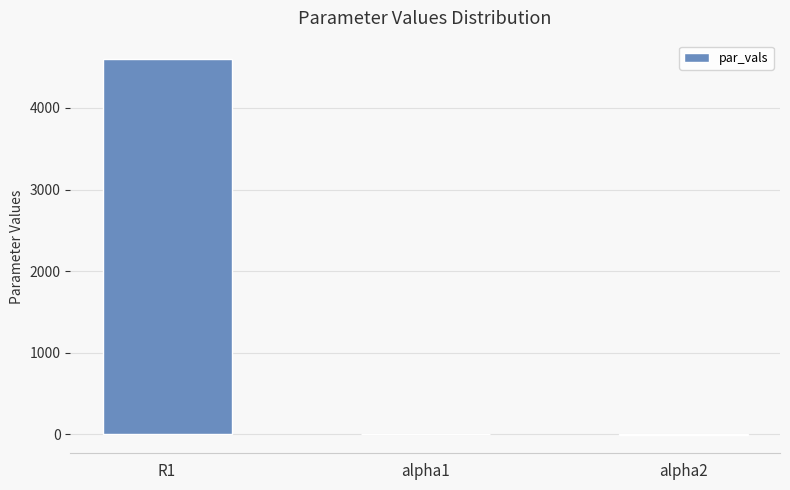

At which label is the value closest to 2296?

alpha1